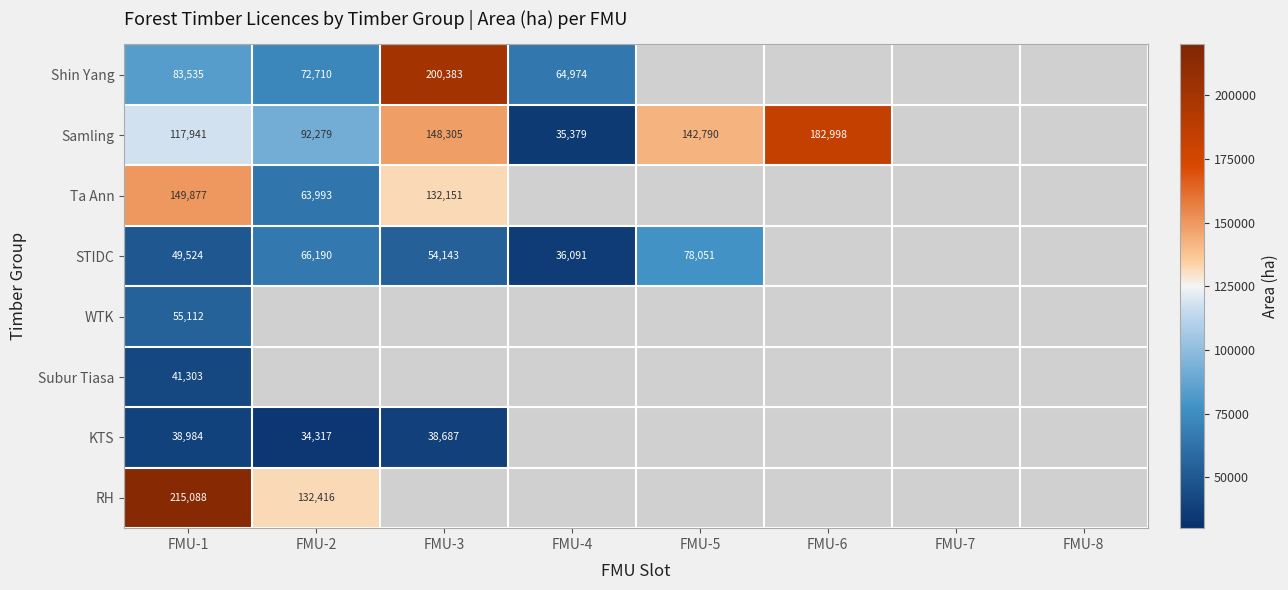

The value of Ta Ann at FMU-2 is 85324. True or false?

False